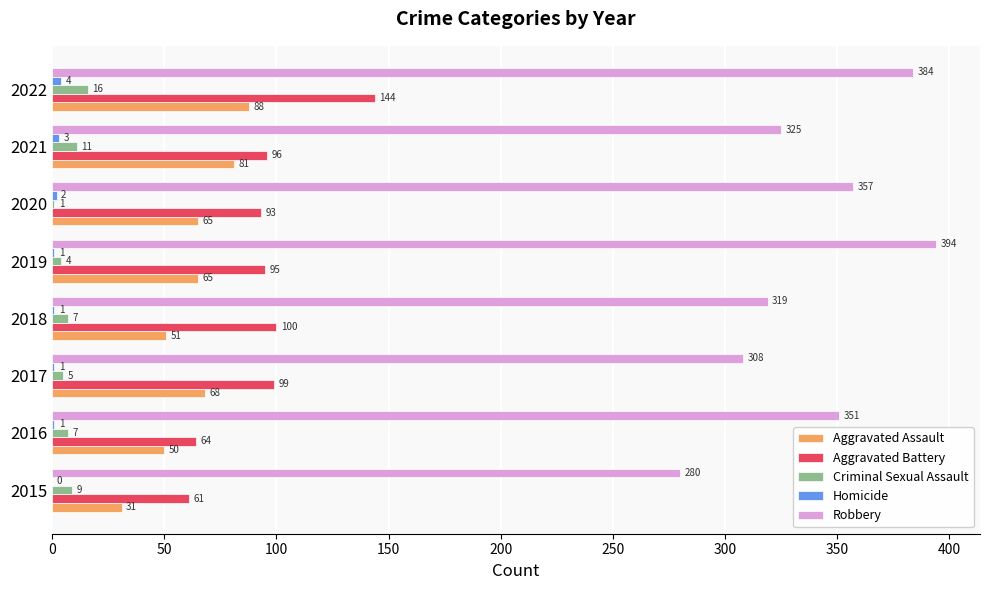

The value of Aggravated Assault at 2016 is 50. True or false?

True